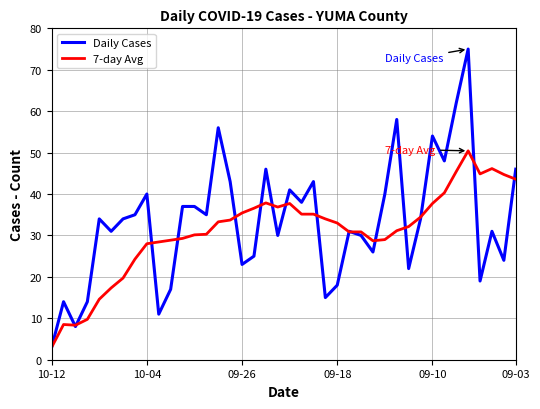

Which series has the largest range (max minus min)?

Daily Cases